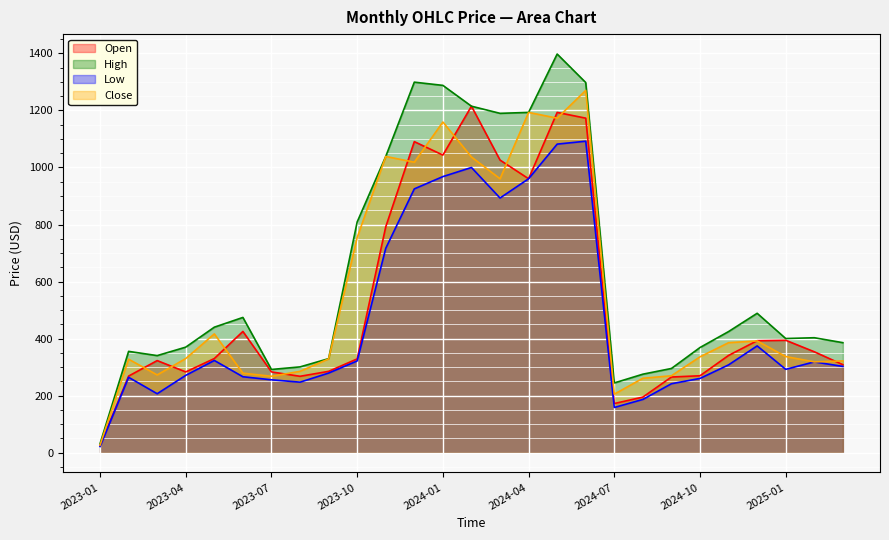

True or false: Open has more than 2 points higher than both neighbors.

True